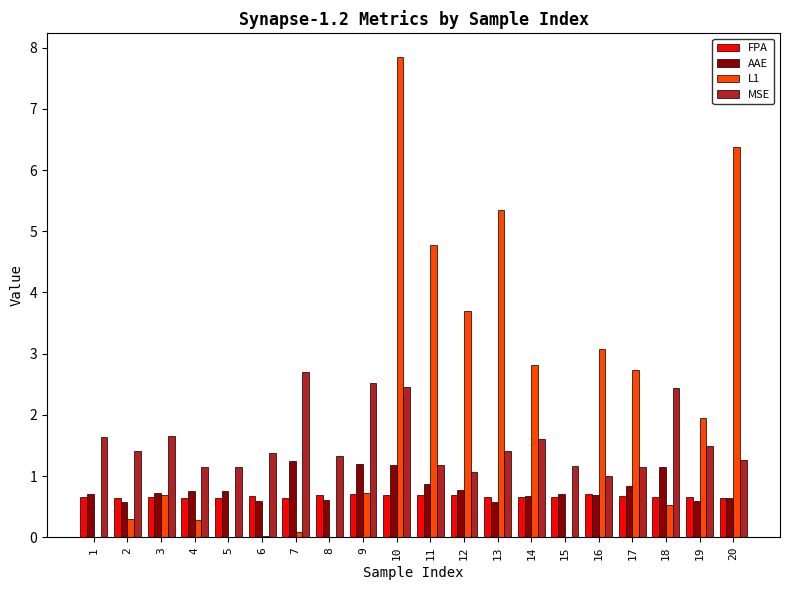

True or false: FPA has a value of 0.4 at 3.

False